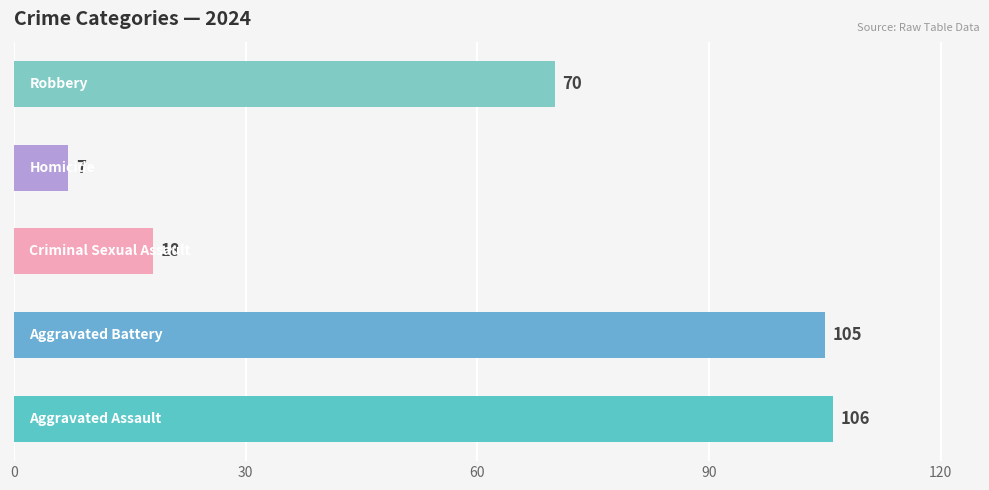

What is the difference between the maximum and minimum values?

99